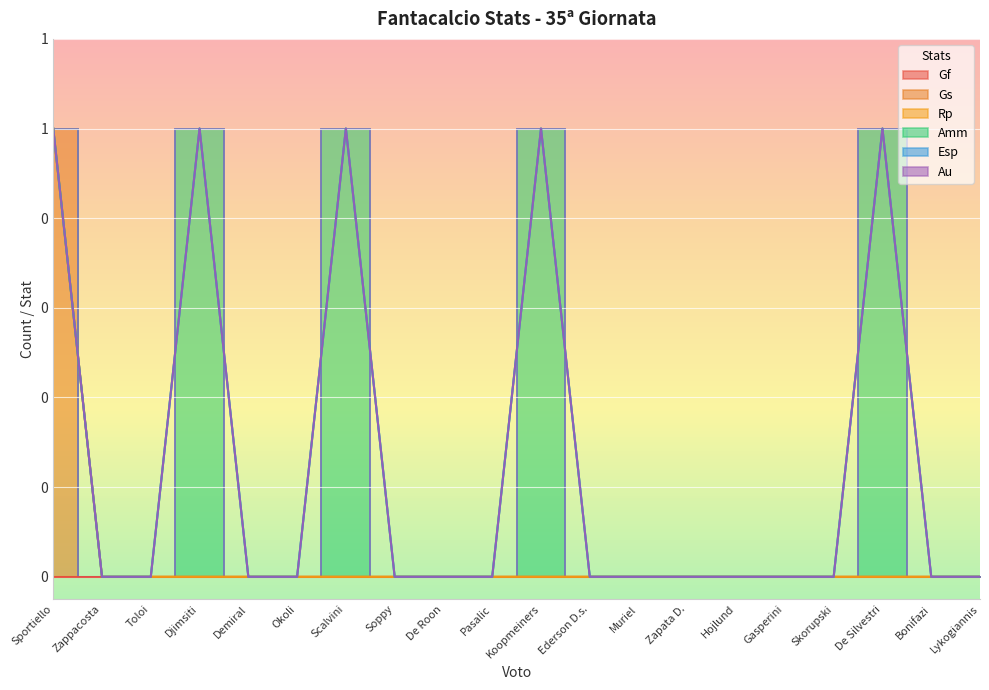

True or false: Amm has a value of 2 at Koopmeiners.

False